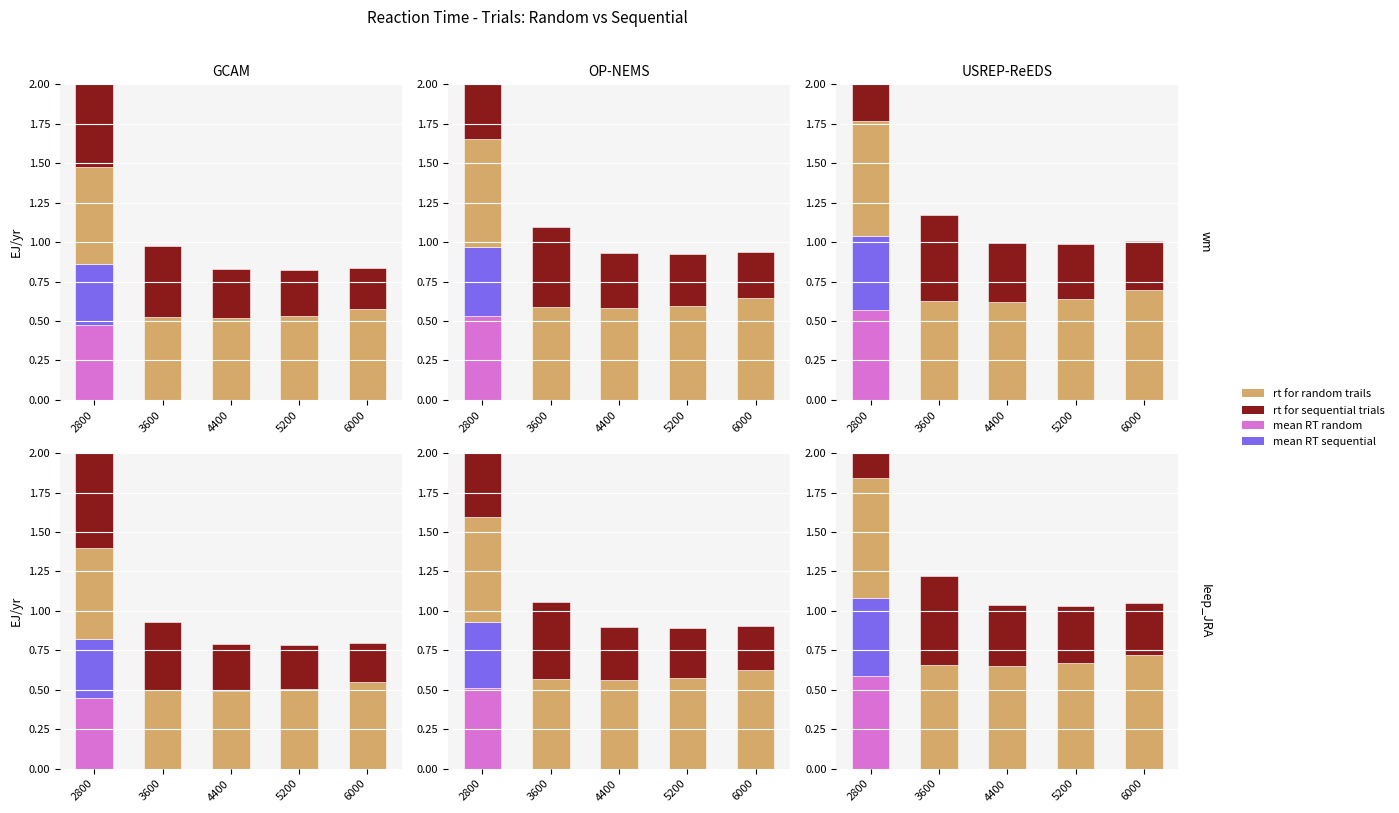

Which series has the largest range (max minus min)?

mean reaction time for random trials